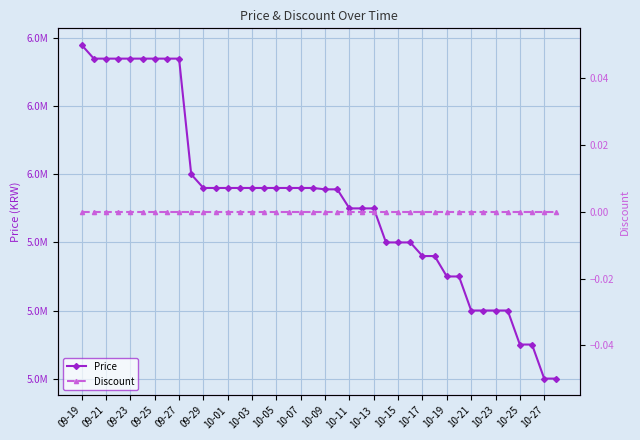

True or false: Discount and Price intersect in this chart.

False